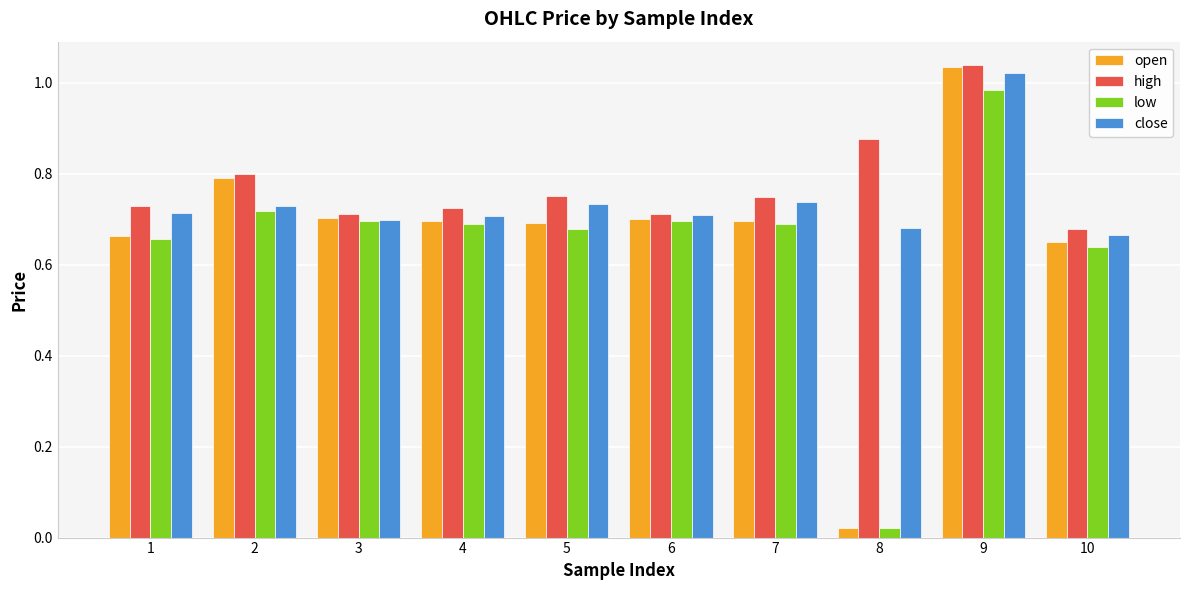

Which series changed the most between 5 and 10?

high